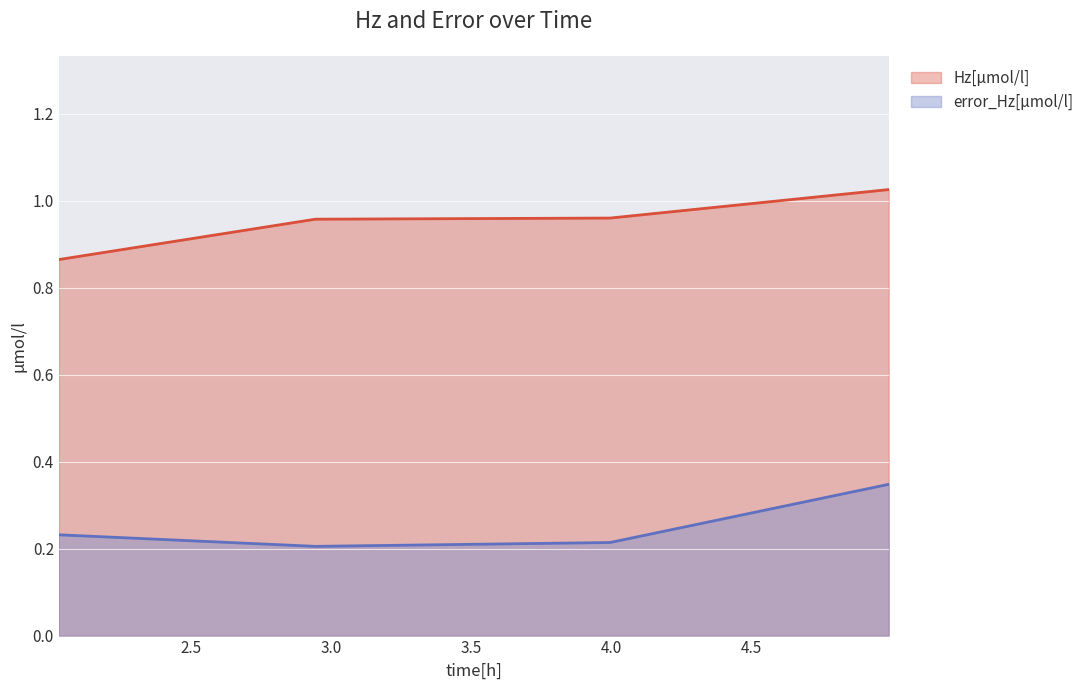

True or false: error_Hz[µmol/l] and Hz[µmol/l] cross at least once.

False